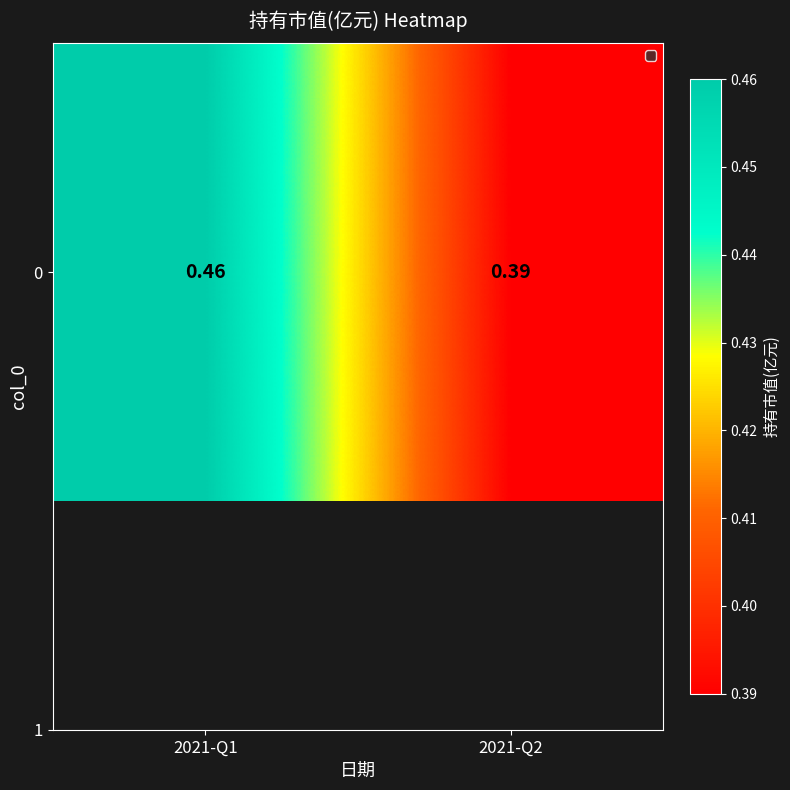

How many distinct data groups are displayed?

1